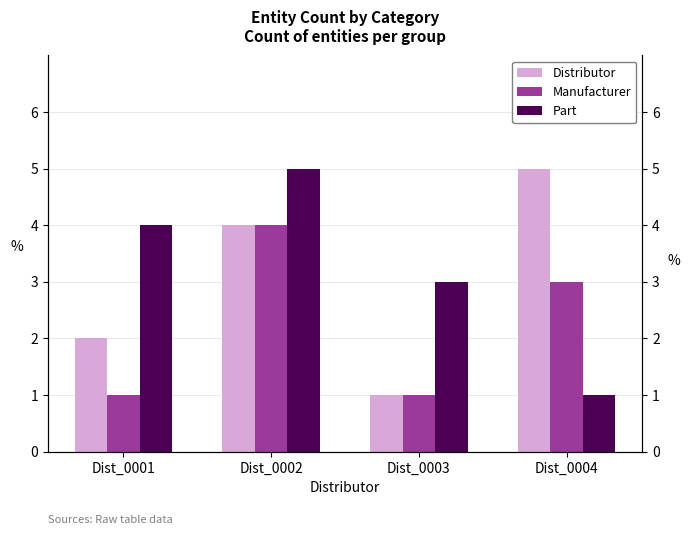

How many bars are there in total?

12